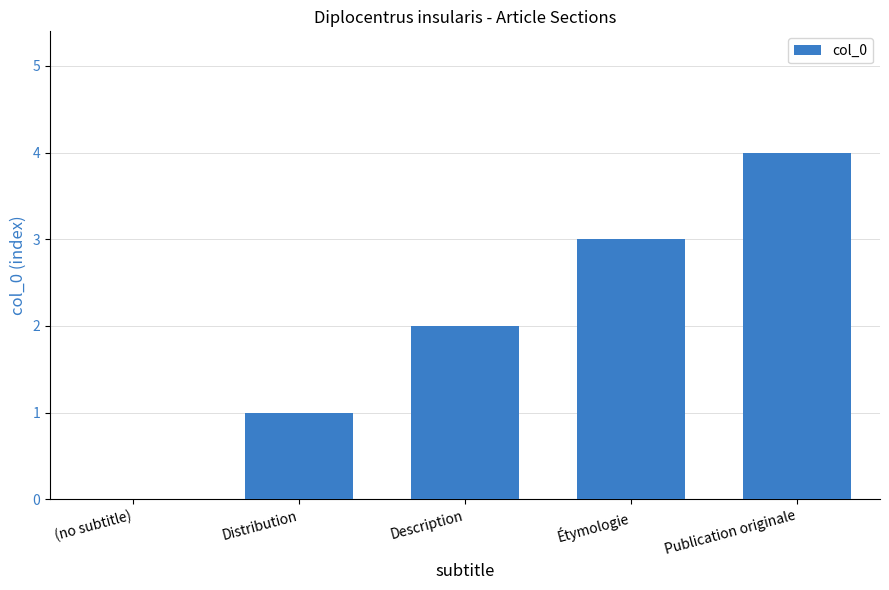

Reading left to right, extract all data points from this chart.

0	1	2	3	4